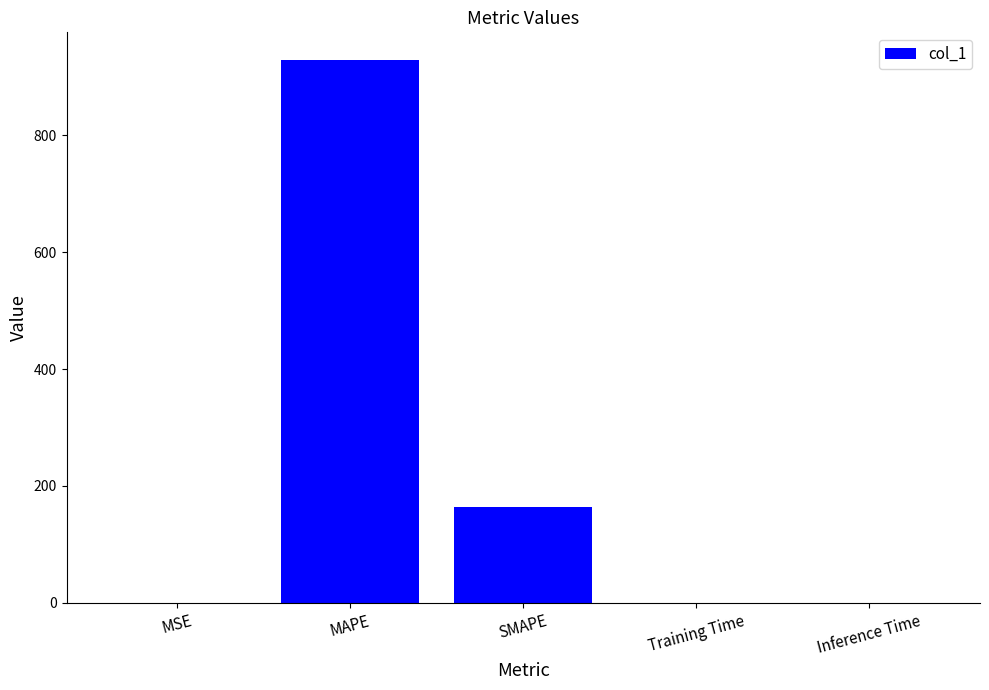

What value does the data have at MAPE?

929.7